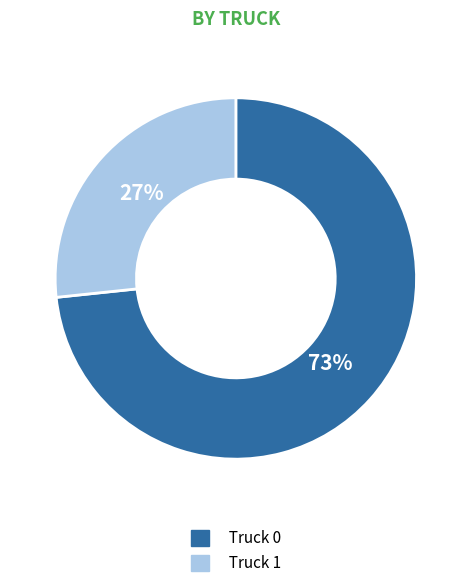

Rank the categories by value from highest to lowest.

Truck 0, Truck 1